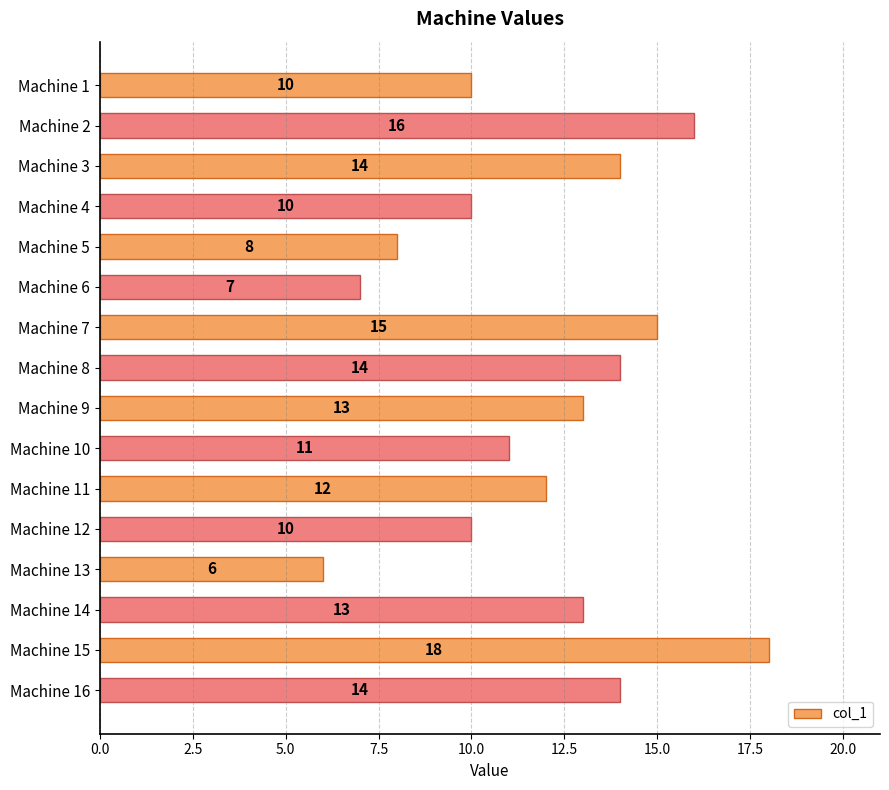

How many data points does each series have?

16